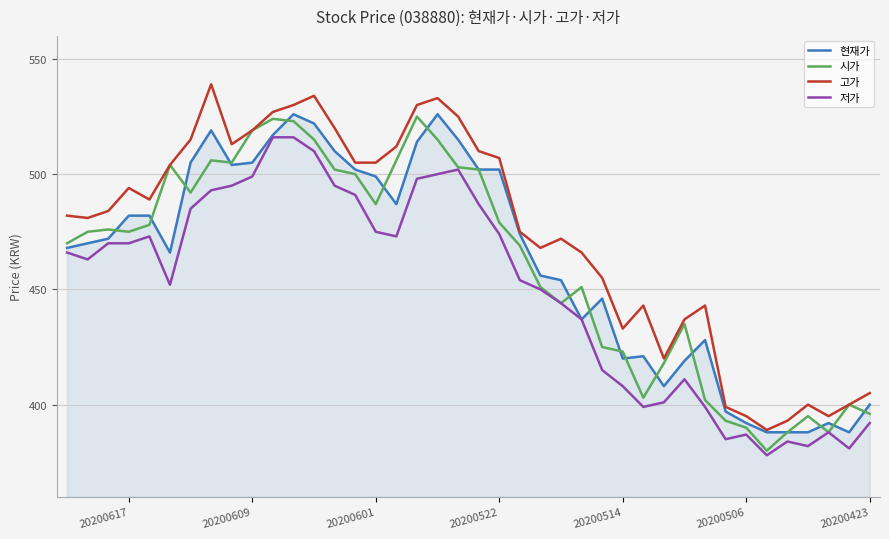

How many lines are shown in the chart?

4